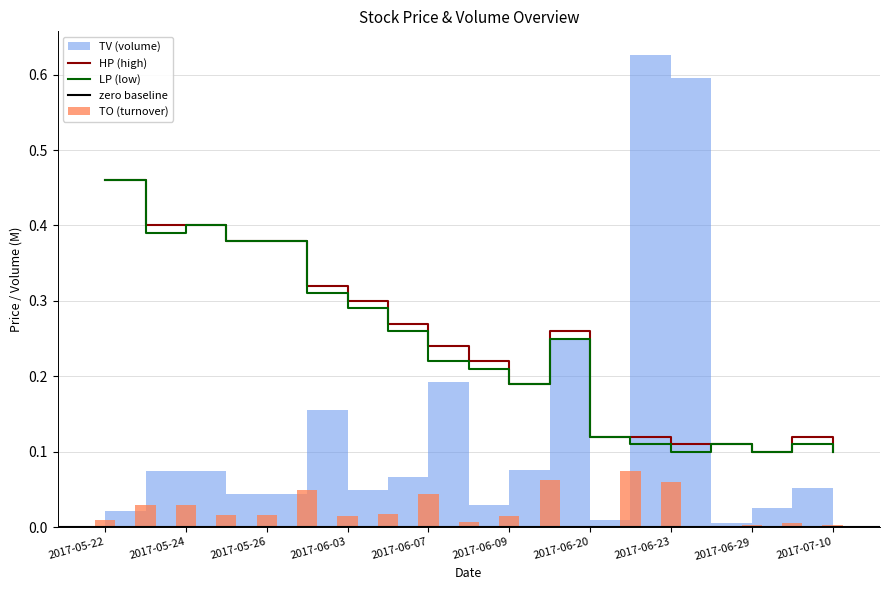

Between 2017-06-28 and 2017-05-23, which is larger?

2017-05-23